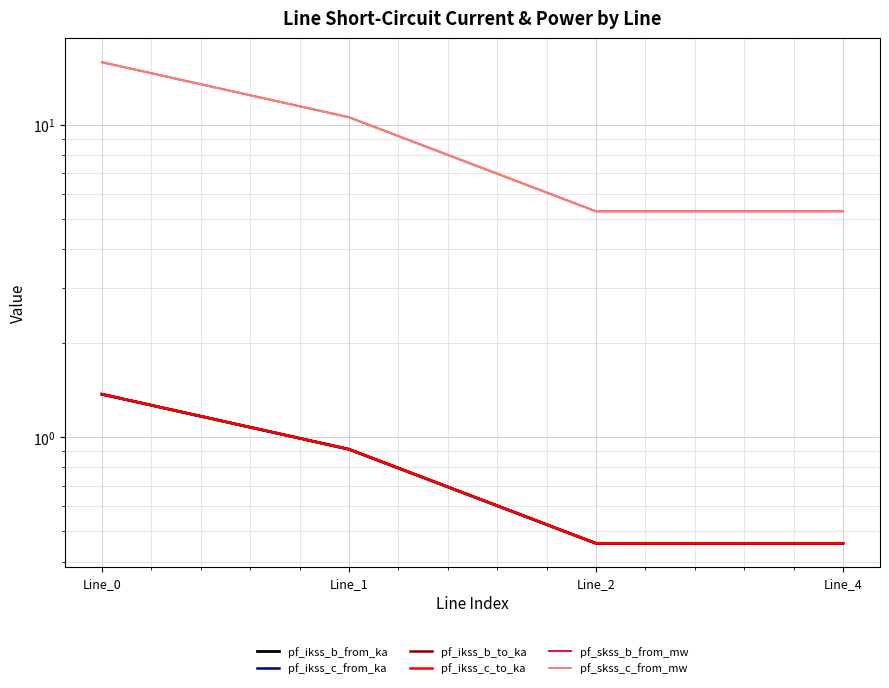

After their last crossing, which series has the higher values: pf_ikss_b_to_ka or pf_ikss_c_from_ka?

pf_ikss_b_to_ka